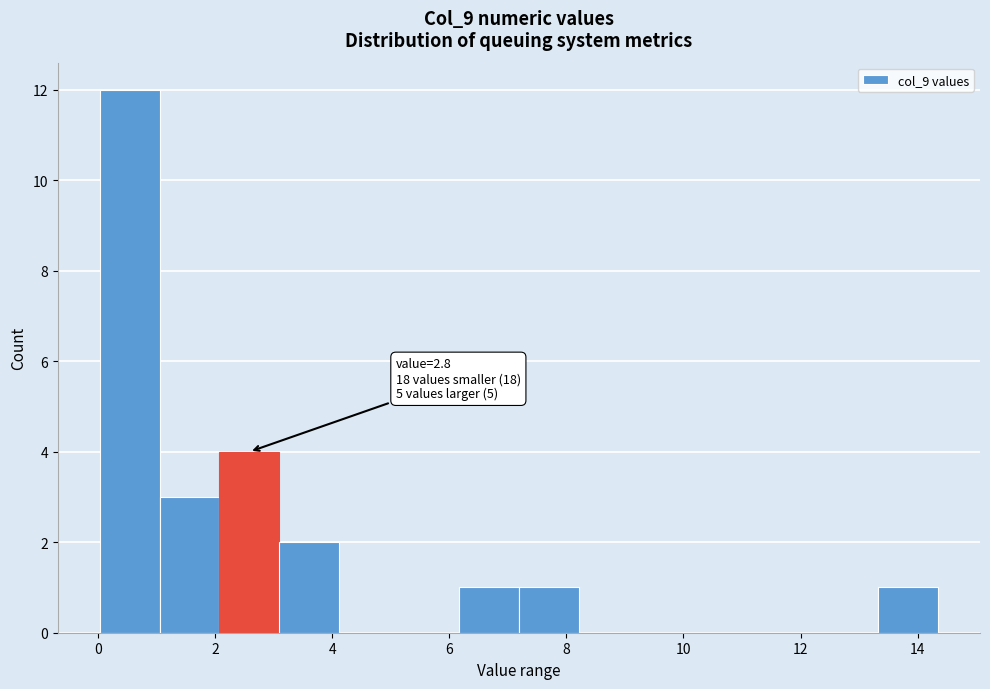

Over which range of the x-axis is the bar tallest?

0.0 to 1.0